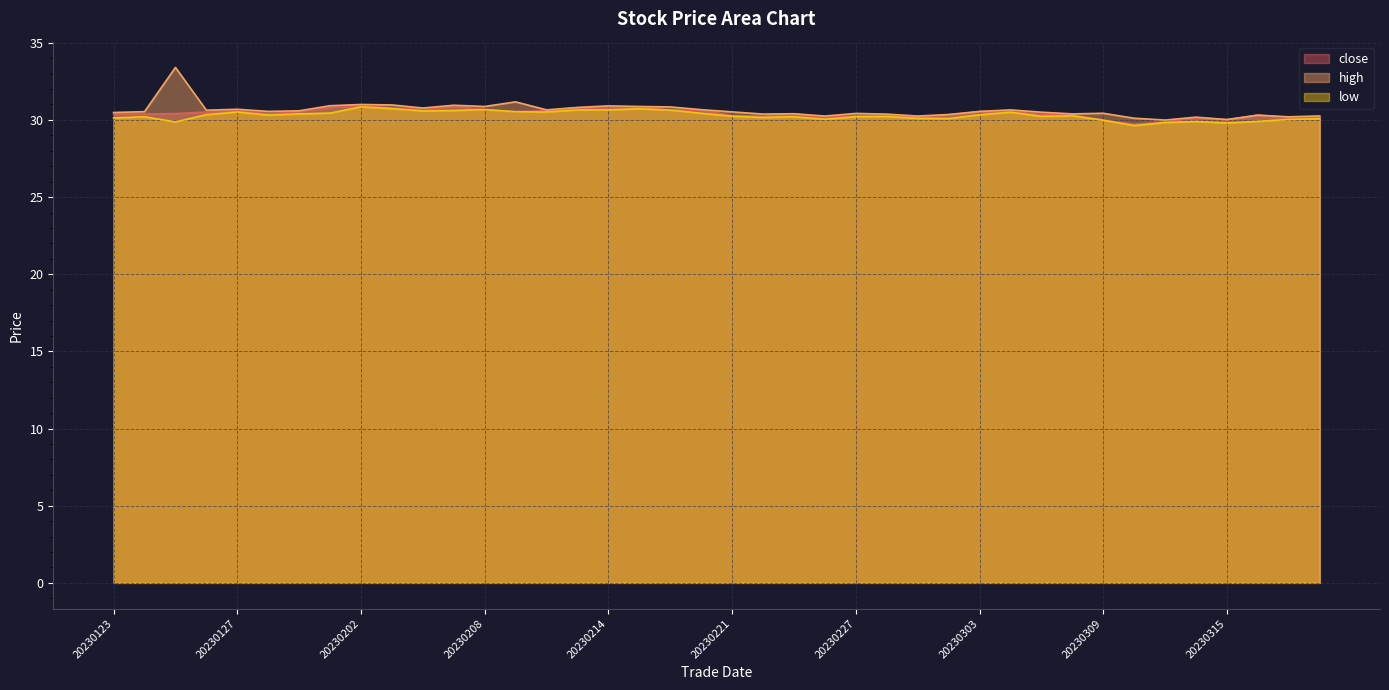

Which series has the largest total across all categories?

high